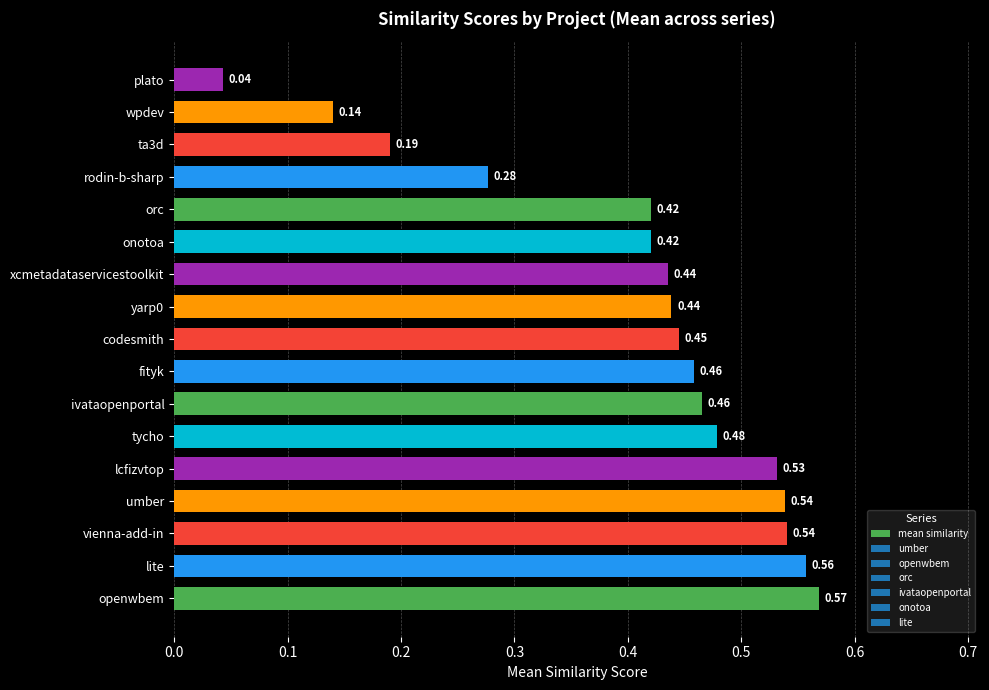

Where is the data nearest to the value 0?

plato